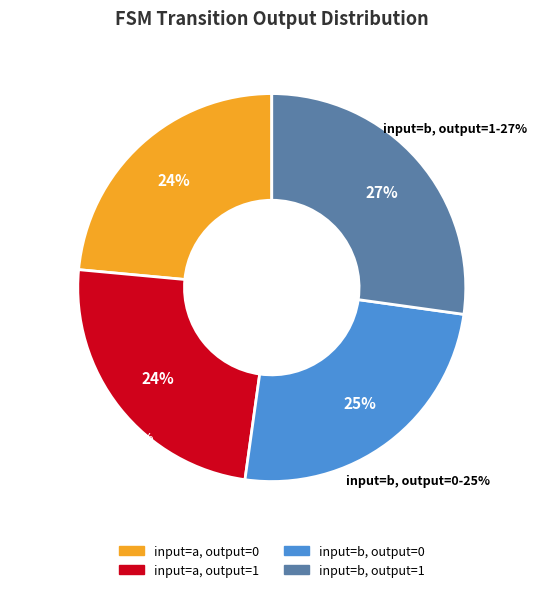

How much of the chart is everything except input=b, output=0?

75.0%